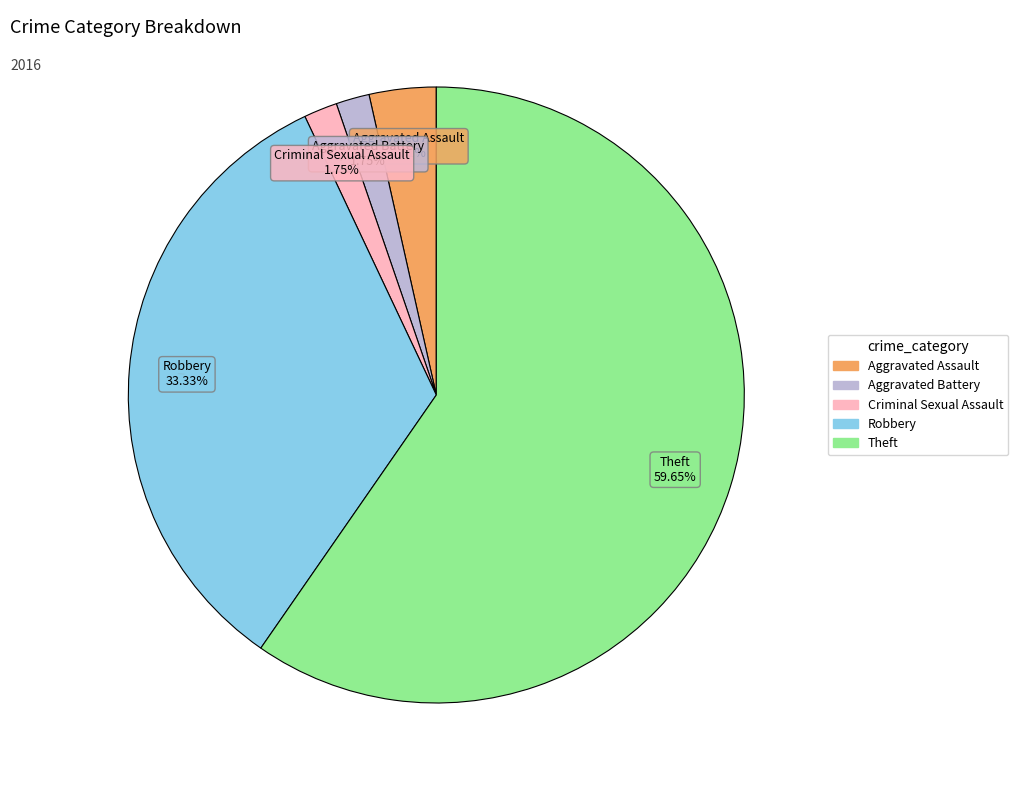

Which category has the biggest portion of the pie?

Theft